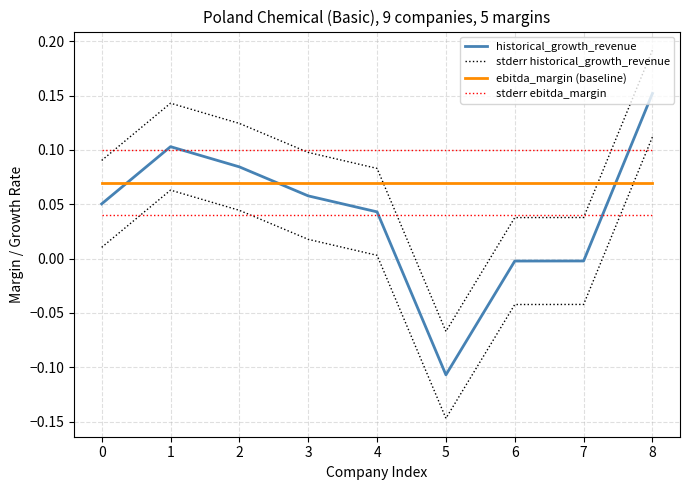

How many intersections are there between ebitda_margin (baseline) and stderr historical_growth_revenue?

2